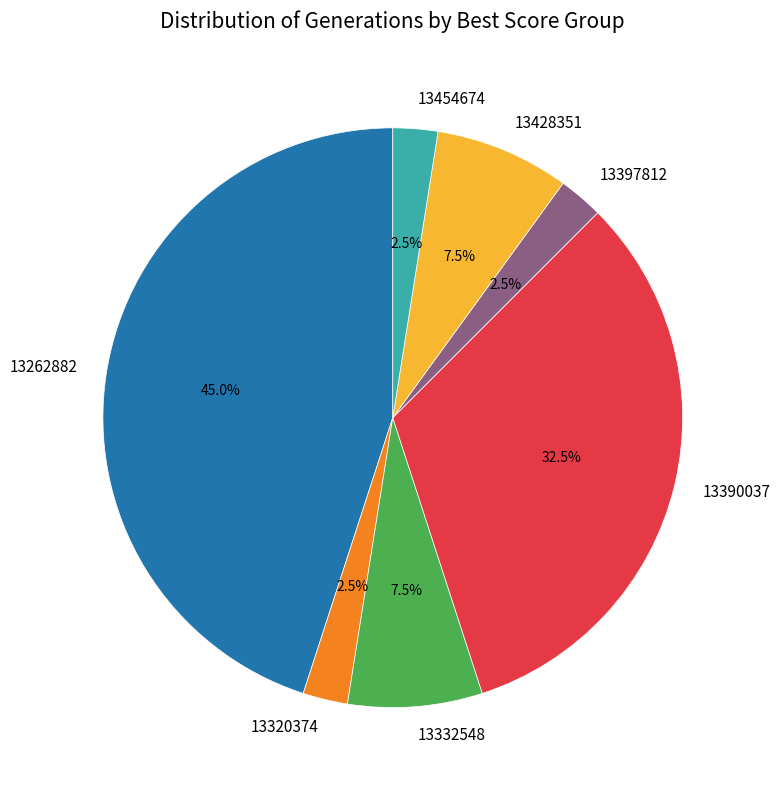

Combined, do 13454674 and 13428351 account for over 50%?

No